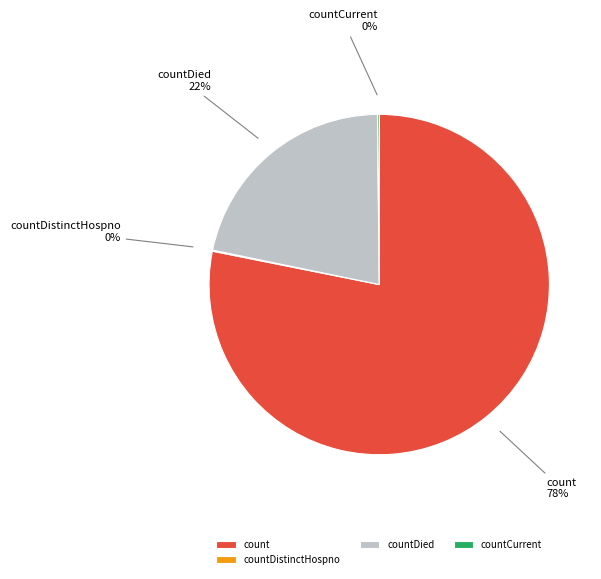

What percentage is the countDied slice, to the nearest percent?

22%